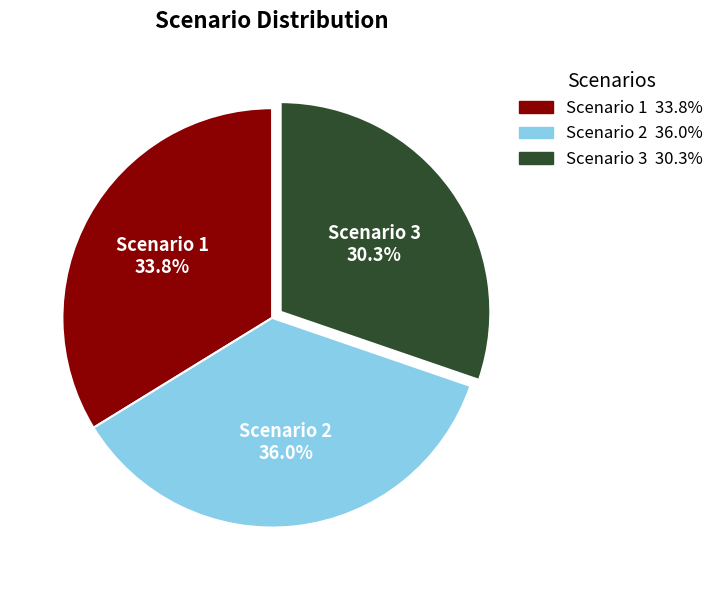

What is the ratio of the value at Scenario 2 to the value at Scenario 3?

1.2